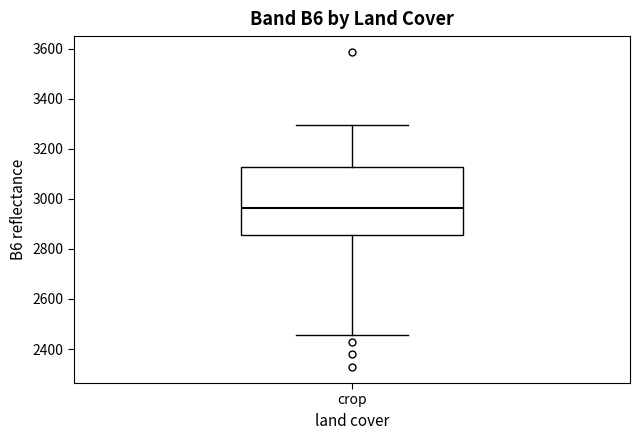

Read this box plot against the y-axis: the position of the median line, the range covered by the box, and the ends of both whiskers. The values are not printed on the chart, so give them approximately, as read against the axis.

median 2960, box 2860 to 3120, whiskers 2460 to 3300